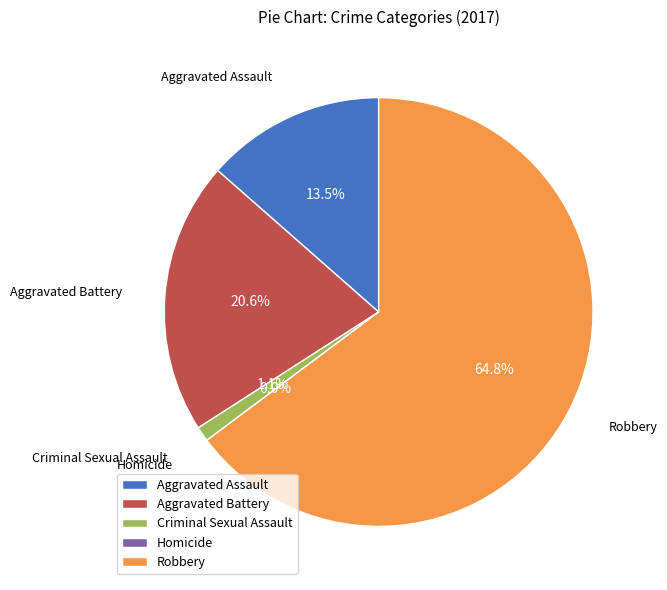

True or false: Robbery accounts for 51% of the total.

False